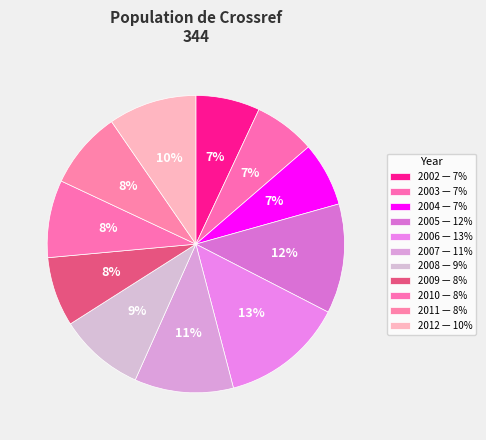

How many segments does this pie chart have?

11